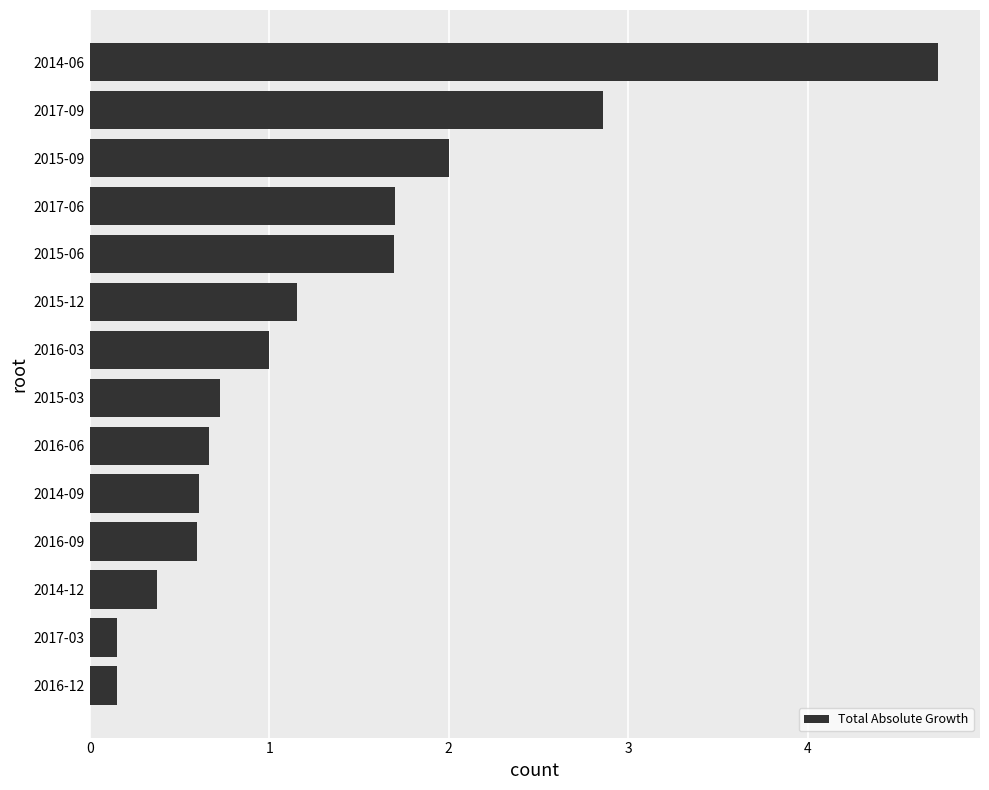

Between 2014-06 and 2014-09, which is larger?

2014-06